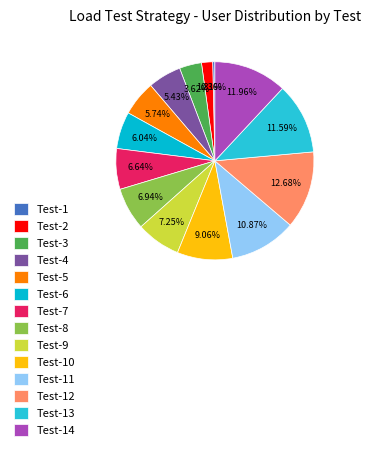

To the nearest percent, what is the difference between the Test-6 and Test-2 slice percentages?

4%